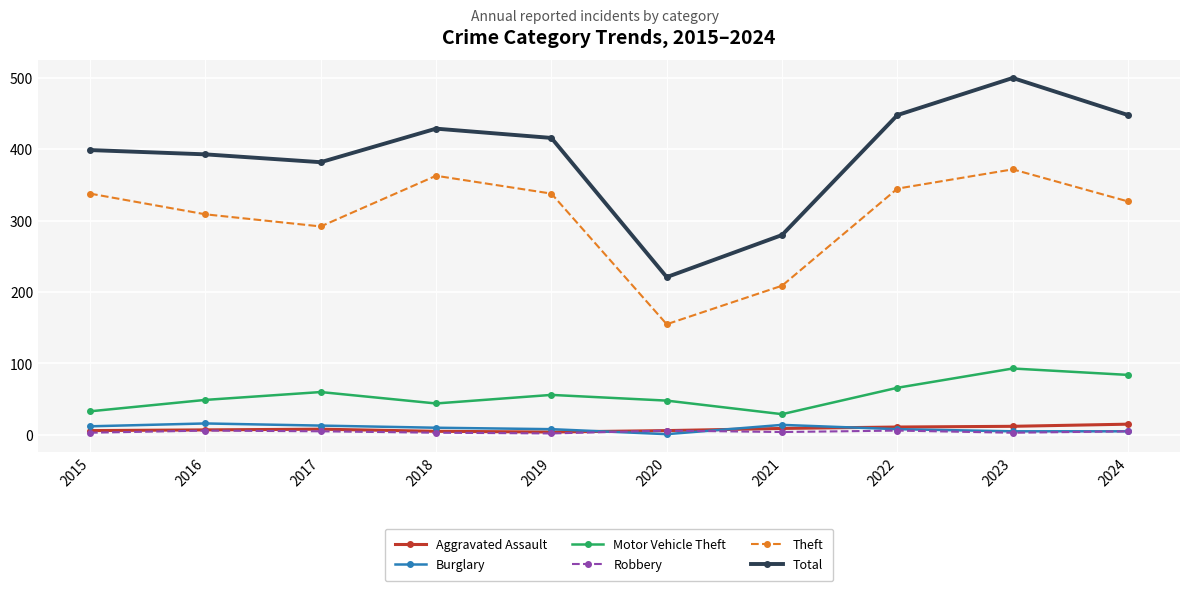

The value of Theft at 2017 is 292. True or false?

True